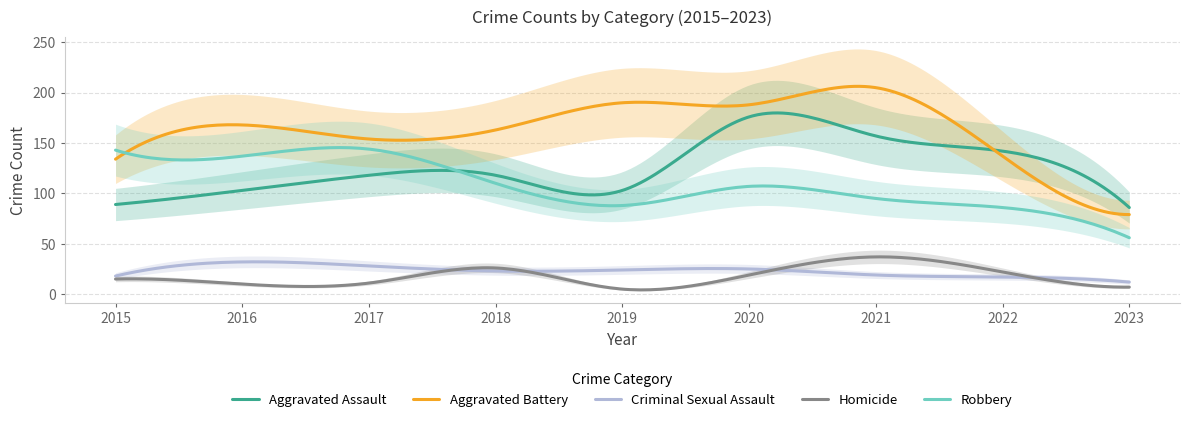

Reading left to right, transcribe all the data shown in this chart.

Aggravated Assault: 2015=89	2016=103	2017=118	2018=118	2019=103	2020=176	2021=157	2022=142	2023=86
Aggravated Battery: 2015=134	2016=168	2017=154	2018=163	2019=190	2020=188	2021=205	2022=137	2023=79
Criminal Sexual Assault: 2015=18	2016=32	2017=28	2018=23	2019=24	2020=25	2021=19	2022=17	2023=12
Homicide: 2015=15	2016=10	2017=11	2018=26	2019=5	2020=19	2021=37	2022=22	2023=7
Robbery: 2015=143	2016=137	2017=144	2018=110	2019=88	2020=107	2021=95	2022=86	2023=56